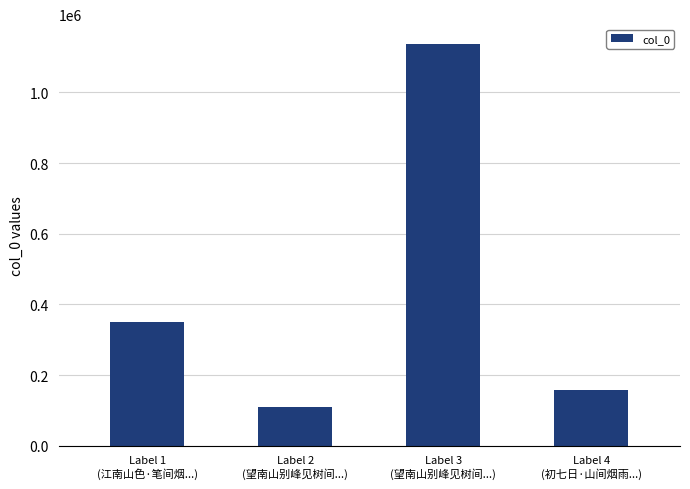

True or false: the data shows 108325 at Label 2
(望南山别峰见树间...).

True